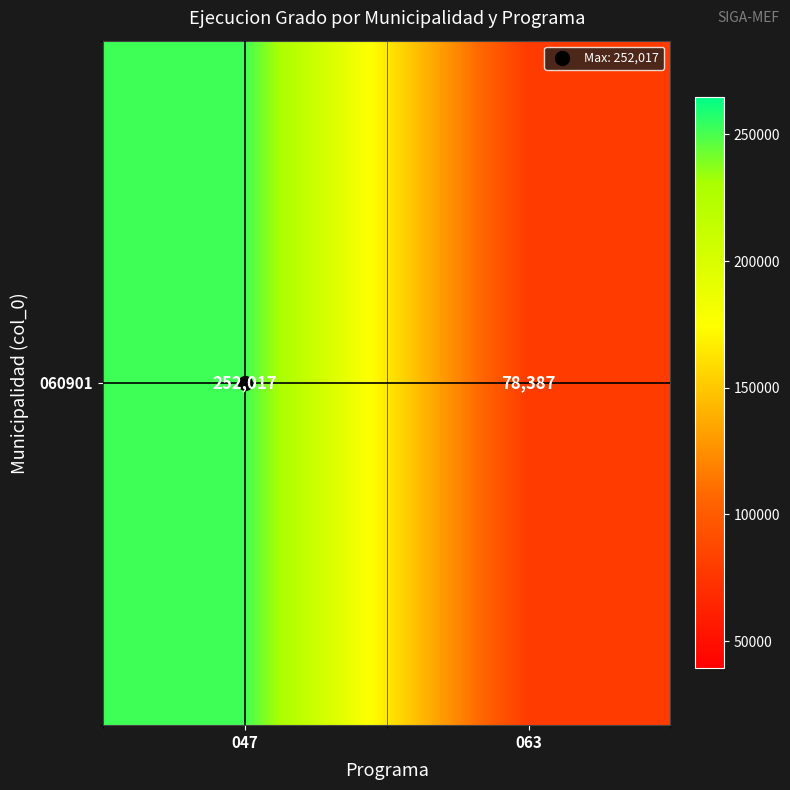

Is it true that the value at 063 is 78387?

True